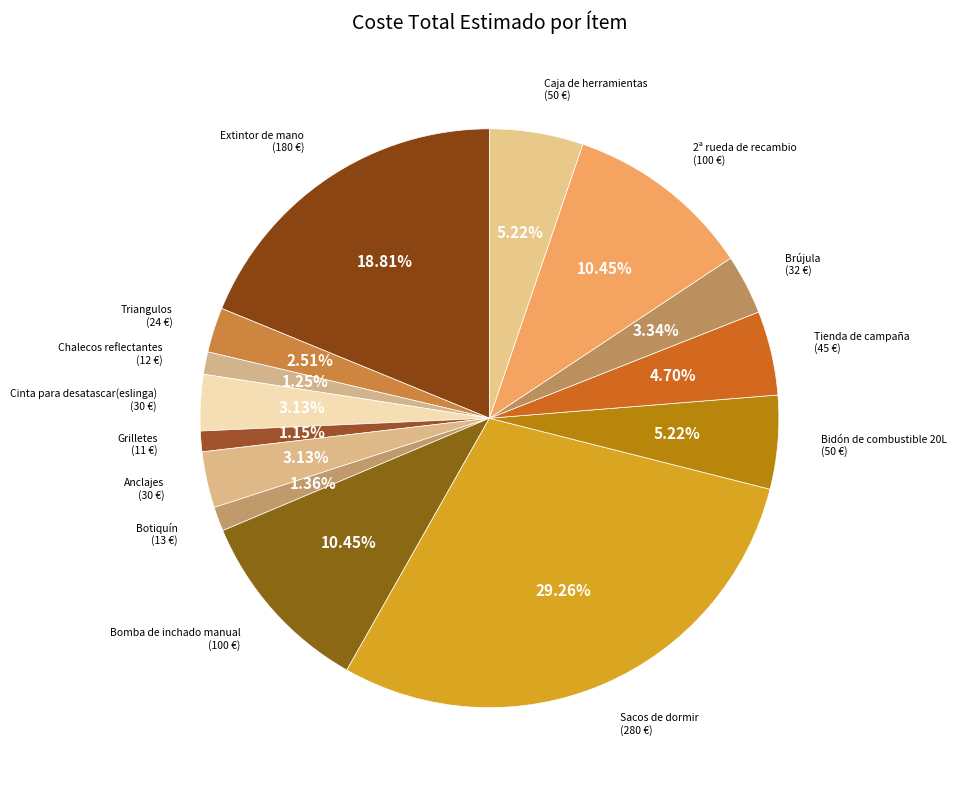

How many segments does this pie chart have?

14